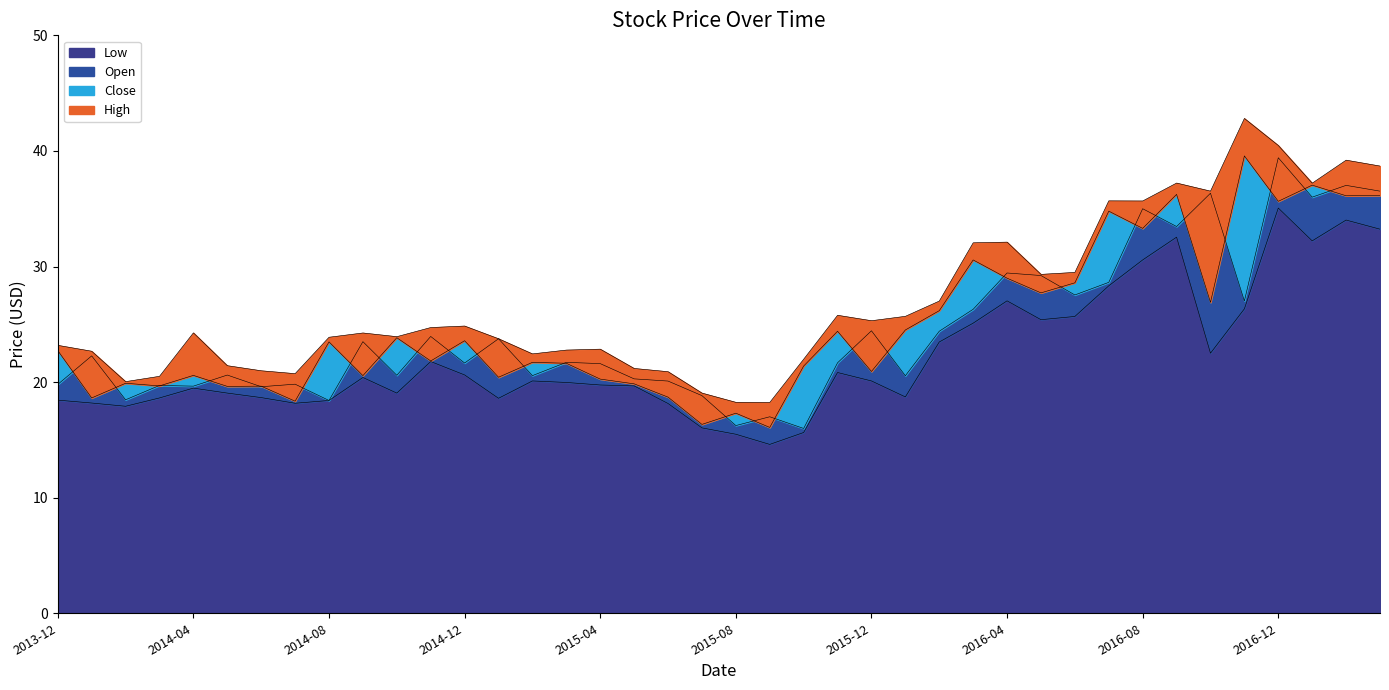

True or false: Open and High cross at least once.

False